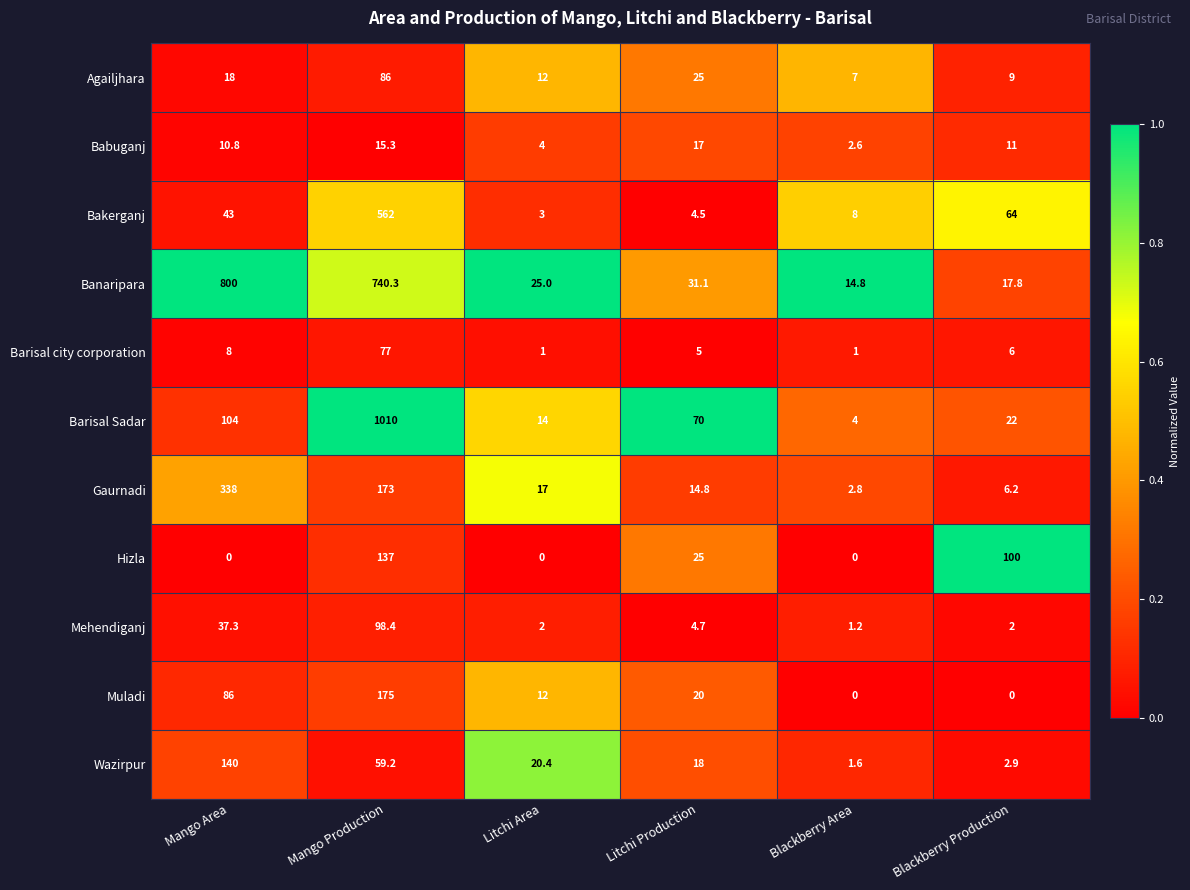

What is the approximate value of Mehendiganj at Mango Area?

37.3